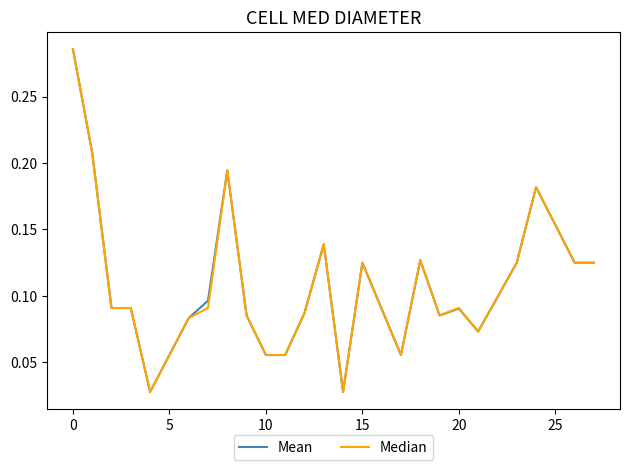

What are all the series names shown in the legend?

Mean, Median